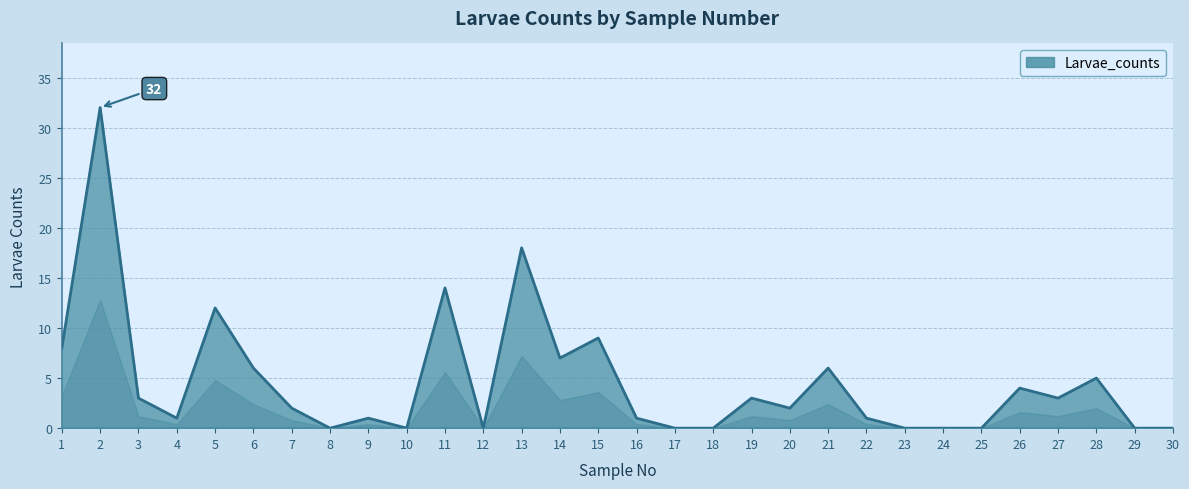

What is the change in value from 7 to 17?

-2